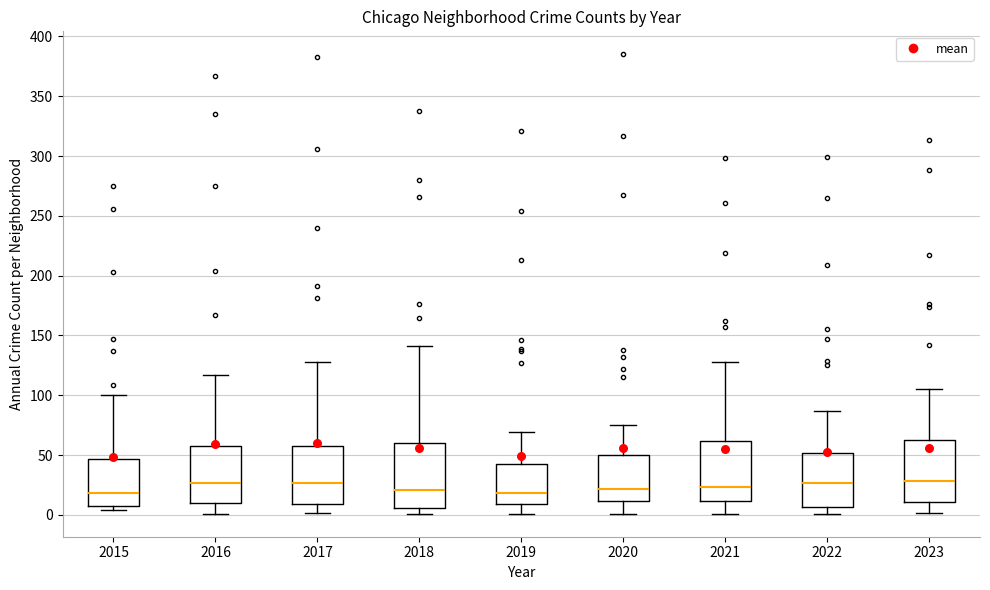

Reading left to right, read every box against the y-axis: the position of its median line, the range the box covers, and the ends of its whiskers. The values are not printed on the chart, so give them approximately, as read against the axis.

2015: median 20, box 10 to 45, whiskers 5 to 100
2016: median 25, box 10 to 60, whiskers 0 to 115
2017: median 25, box 10 to 55, whiskers 0 to 130
2018: median 20, box 5 to 60, whiskers 0 to 140
2019: median 20, box 10 to 40, whiskers 0 to 70
2020: median 20, box 10 to 50, whiskers 0 to 75
2021: median 25, box 10 to 60, whiskers 0 to 130
2022: median 25, box 5 to 50, whiskers 0 to 85
2023: median 30, box 10 to 65, whiskers 0 to 105